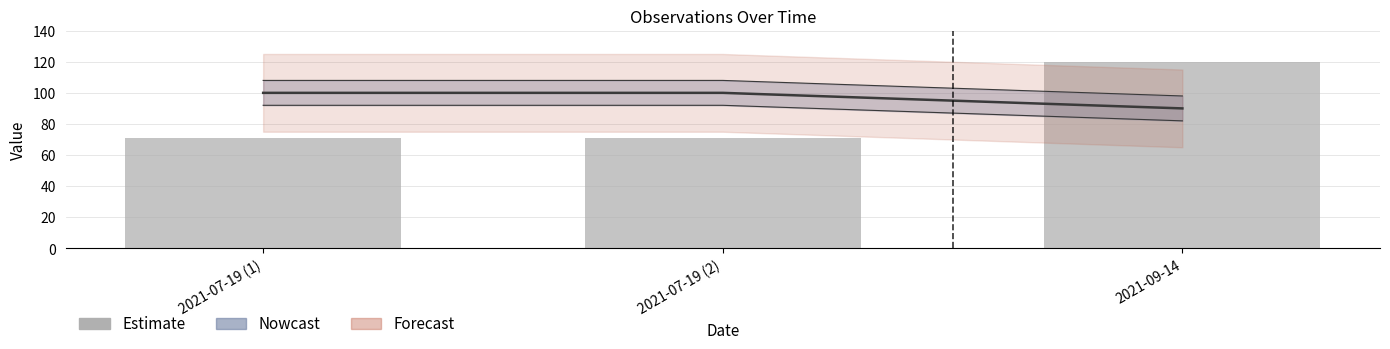

List the labels in order of value, smallest first.

2021-07-19 (2), 2021-07-19 (1), 2021-09-14